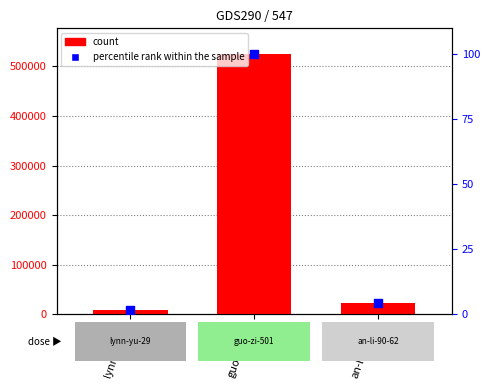

Which series contains the lowest Y value?

percentile rank within the sample